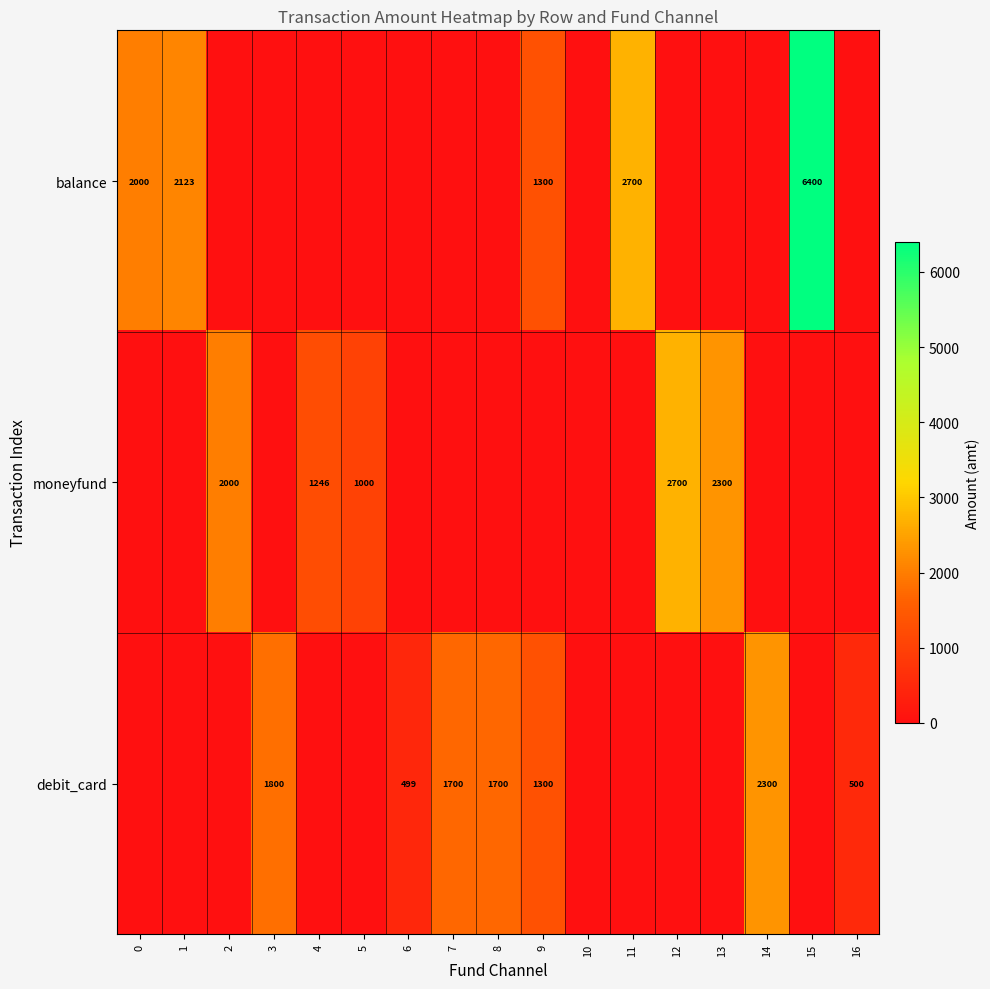

True or false: moneyfund has a value of 2700 at 12.

True